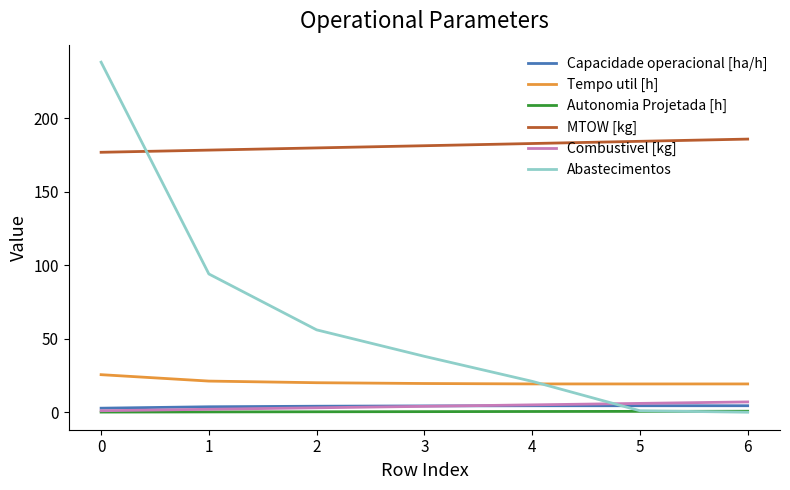

What is the maximum value for Tempo util [h]?

25.5